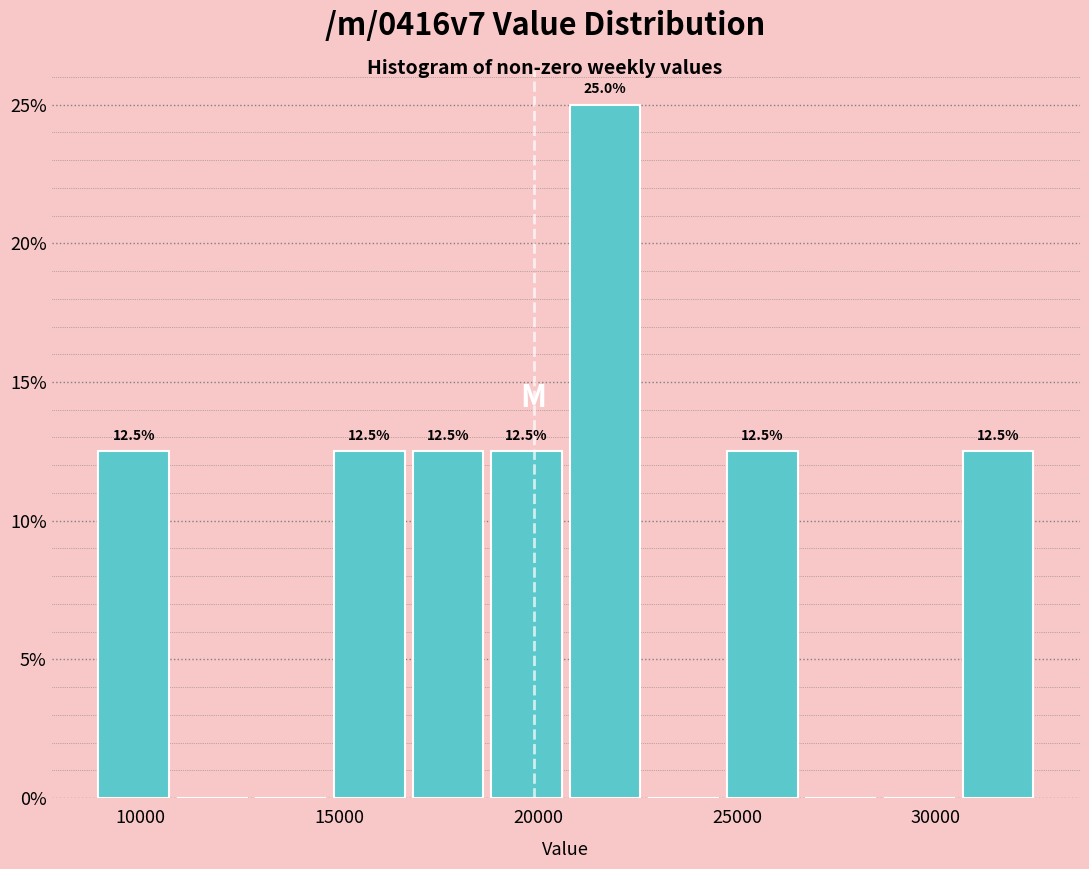

Around what value on the x-axis is the tallest bar? Give the approximate position of its centre, as read against the axis.

21500